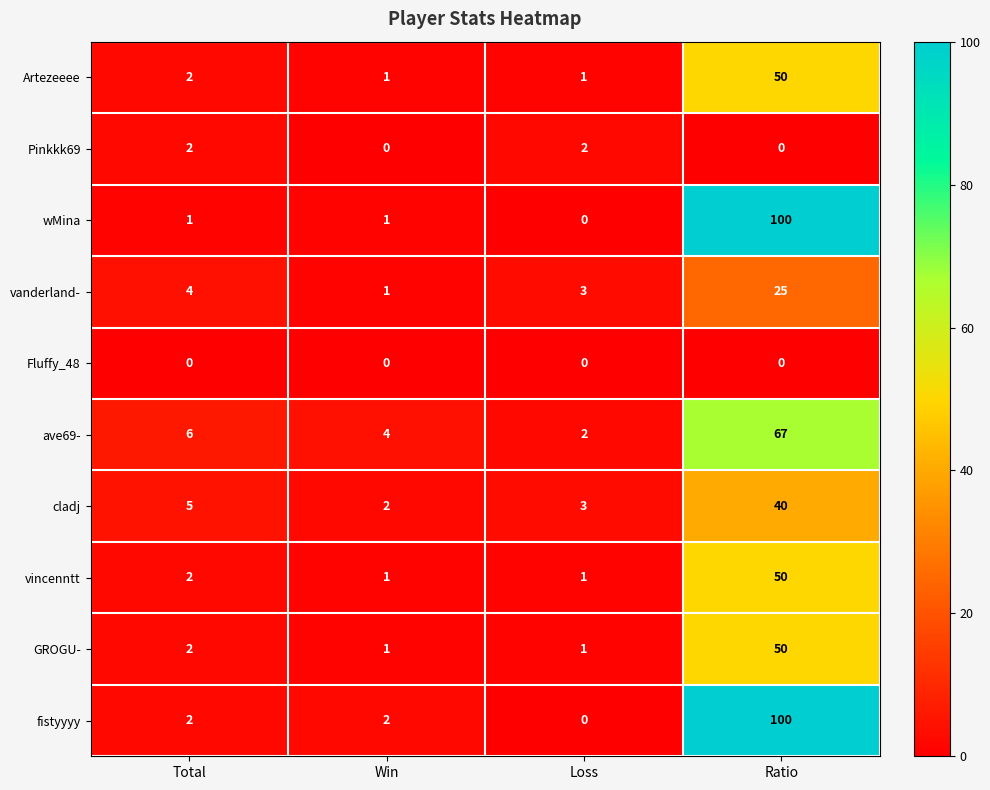

What is the difference between the second highest and minimum values in the ave69- series?

4